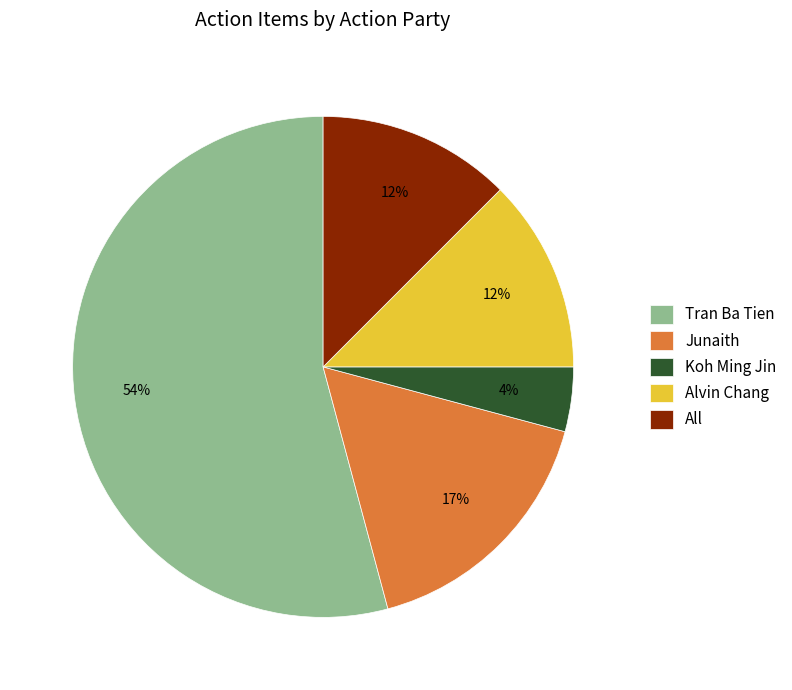

The Koh Ming Jin slice represents 4% of the pie. True or false?

True